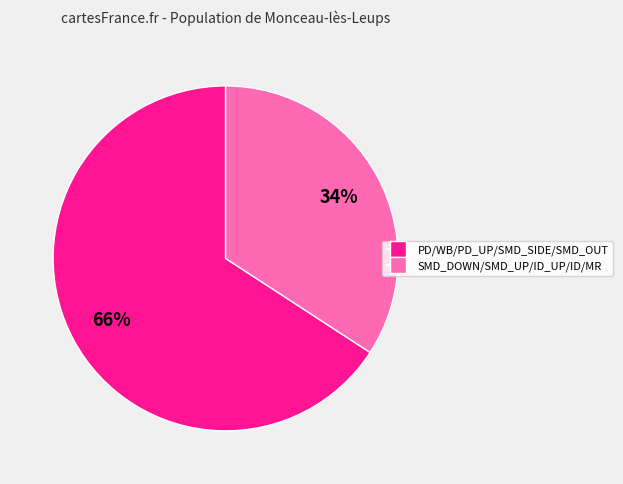

Is there a majority slice in this chart?

Yes